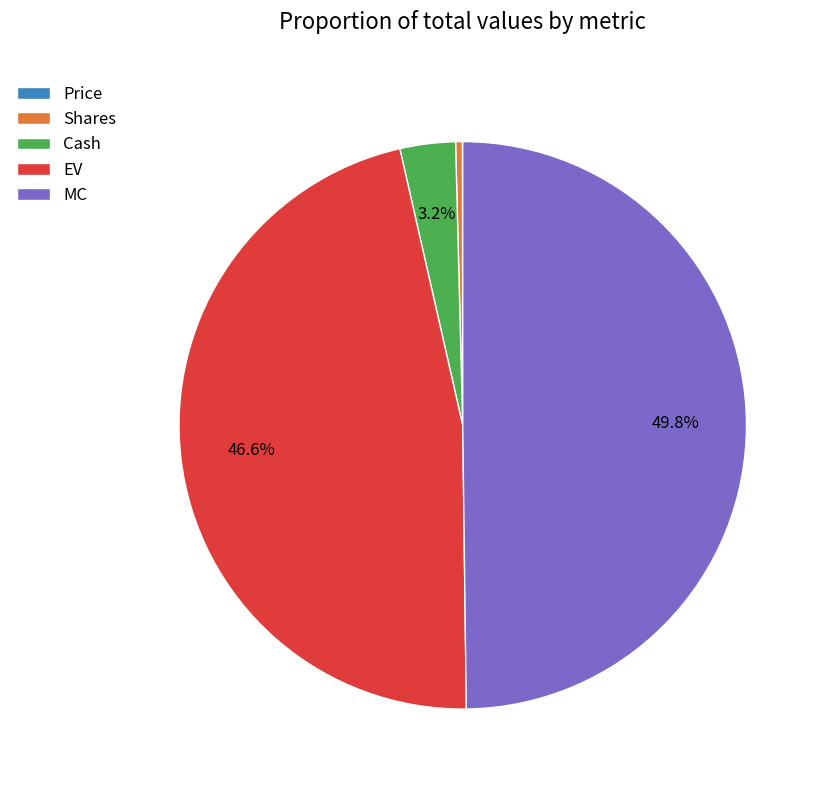

To the nearest percent, what portion does EV represent?

47%